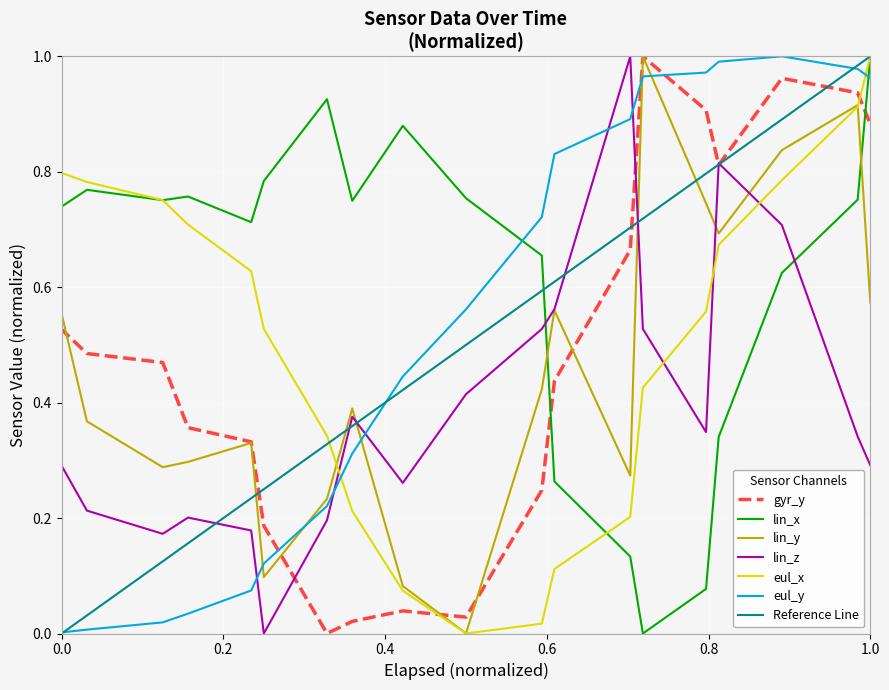

List the series in order of their peak value, highest first.

gyr_y, lin_x, lin_y, lin_z, eul_x, eul_y